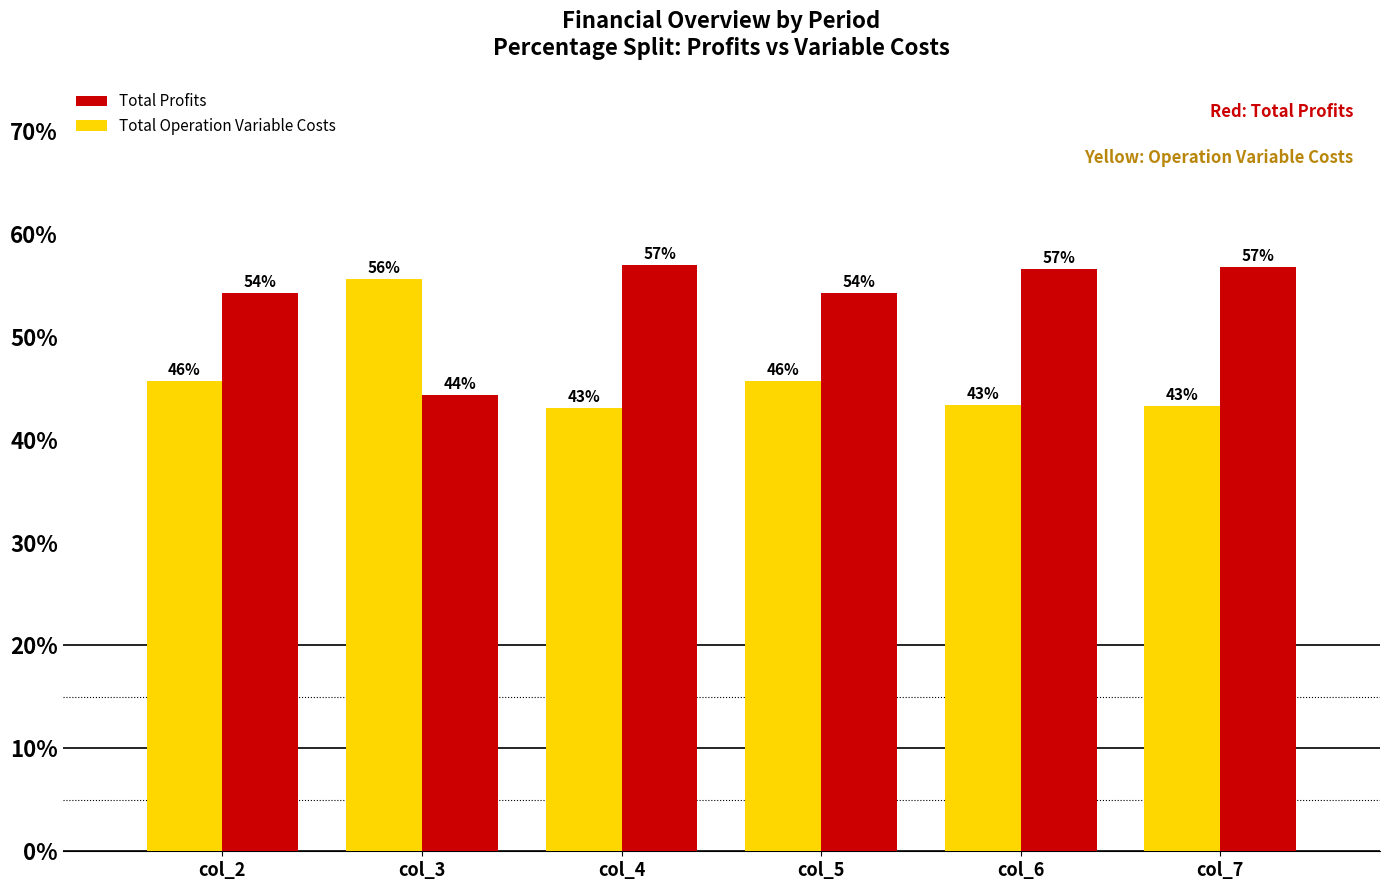

What is the sum of the Total Operation Variable Costs values at col_5 and col_6?

89.1